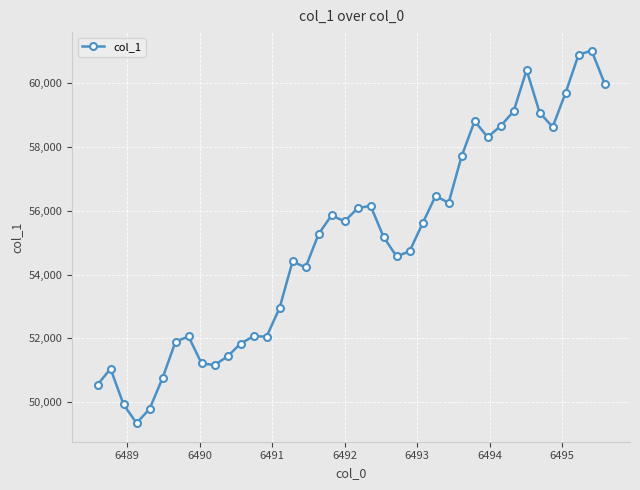

True or false: the data has more than 2 interior local peaks.

True